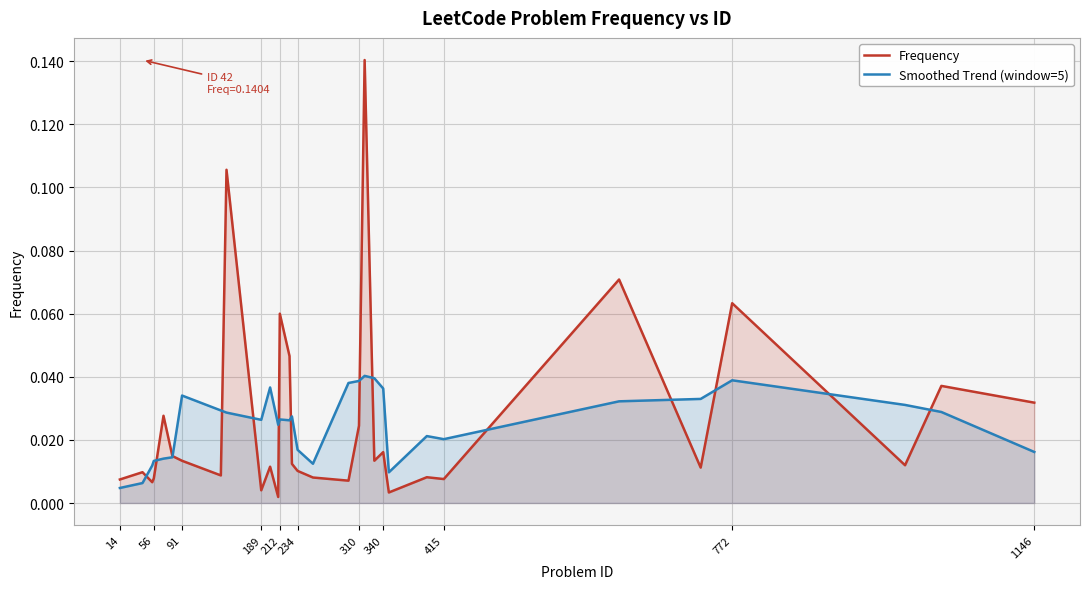

What are all the series names shown in the legend?

Frequency, Smoothed Trend (window=5)